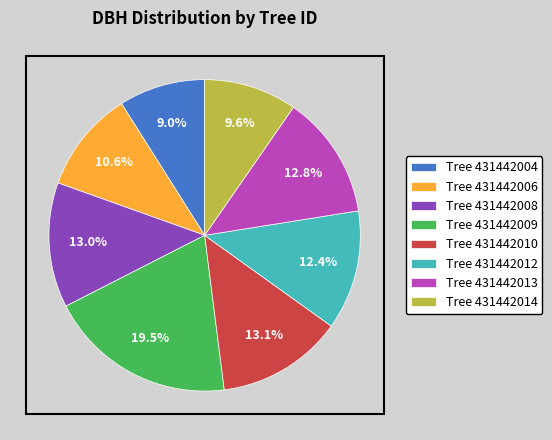

How many slices are in this pie chart?

8